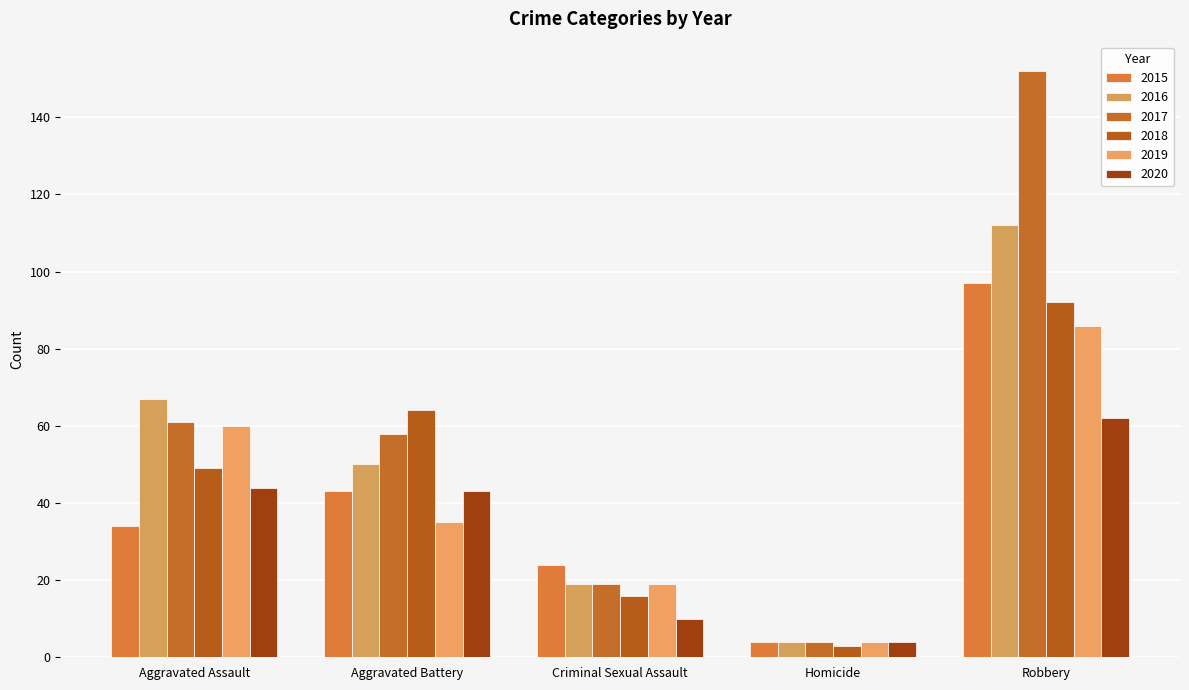

What is the value of the 2017 bar at the 3rd from the left?

19